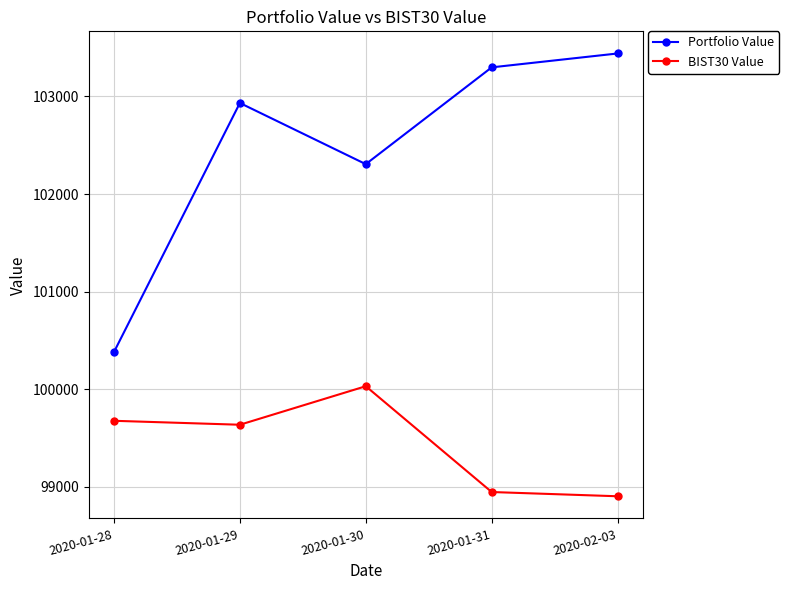

At which category is the sum across all series the highest?

2020-01-29